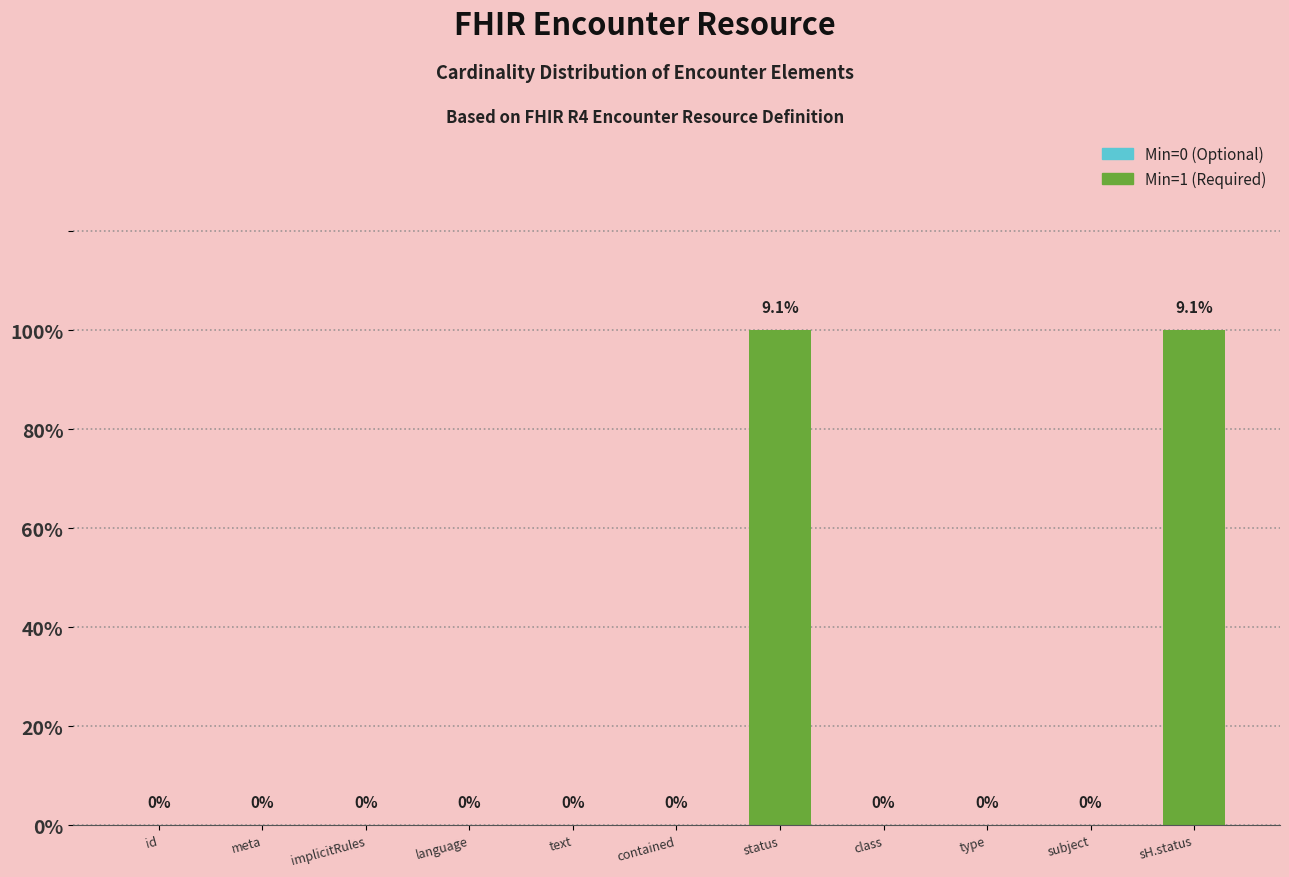

How many distinct data groups are displayed?

1